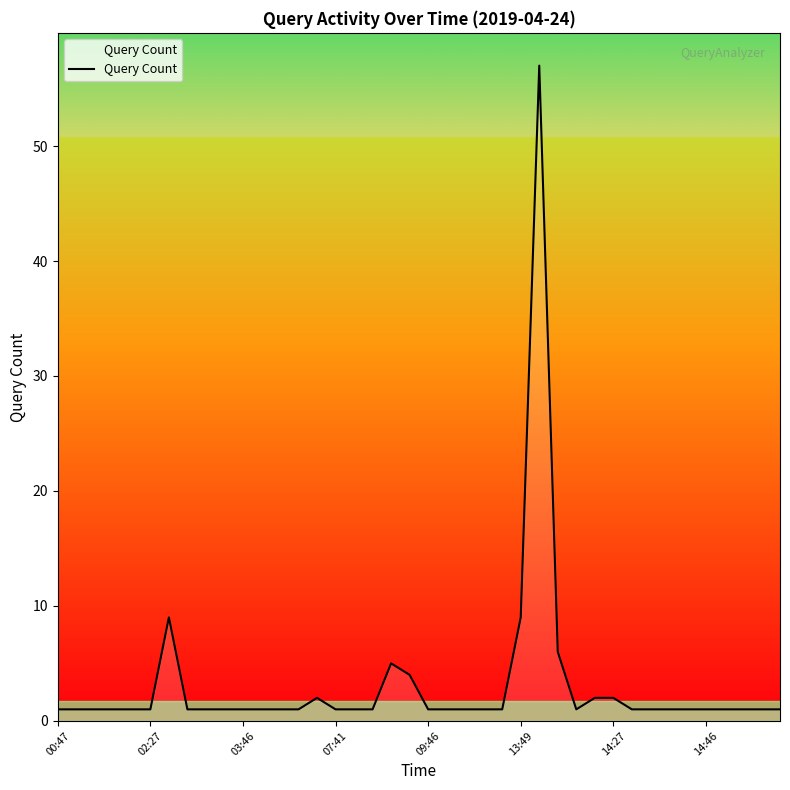

What is the difference between the maximum and minimum values?

56